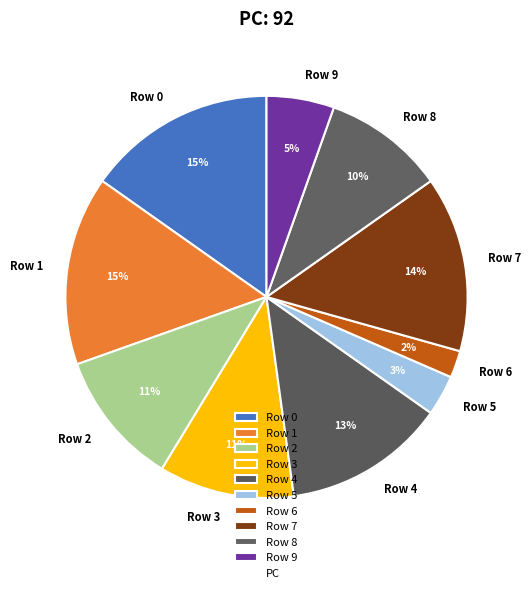

To the nearest percent, what is the average slice percentage?

10%